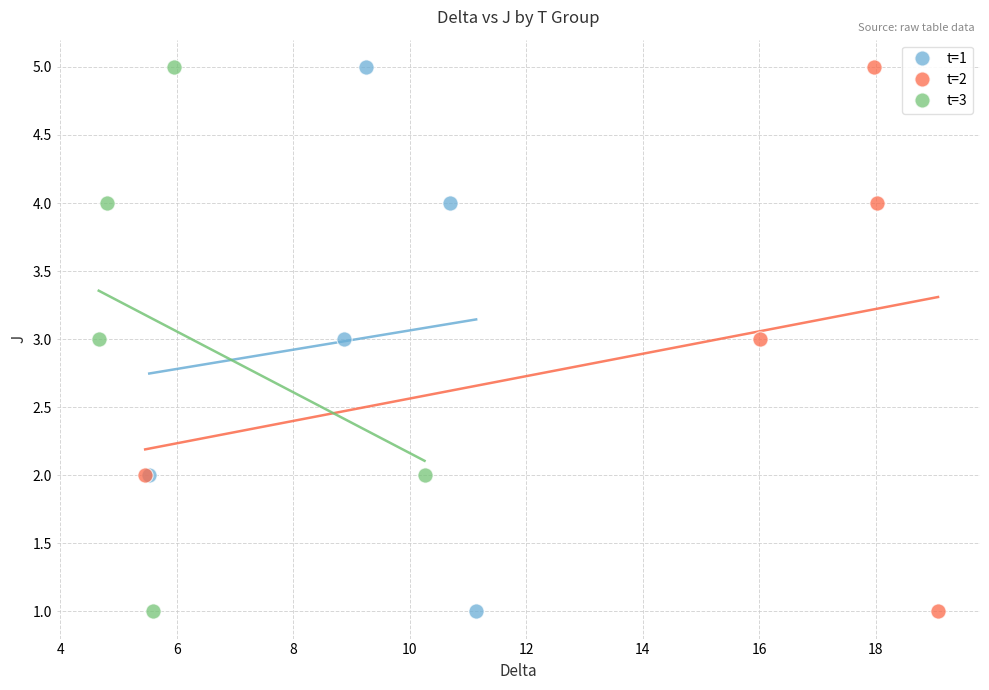

What are all the series names shown in the legend?

t=1, t=2, t=3